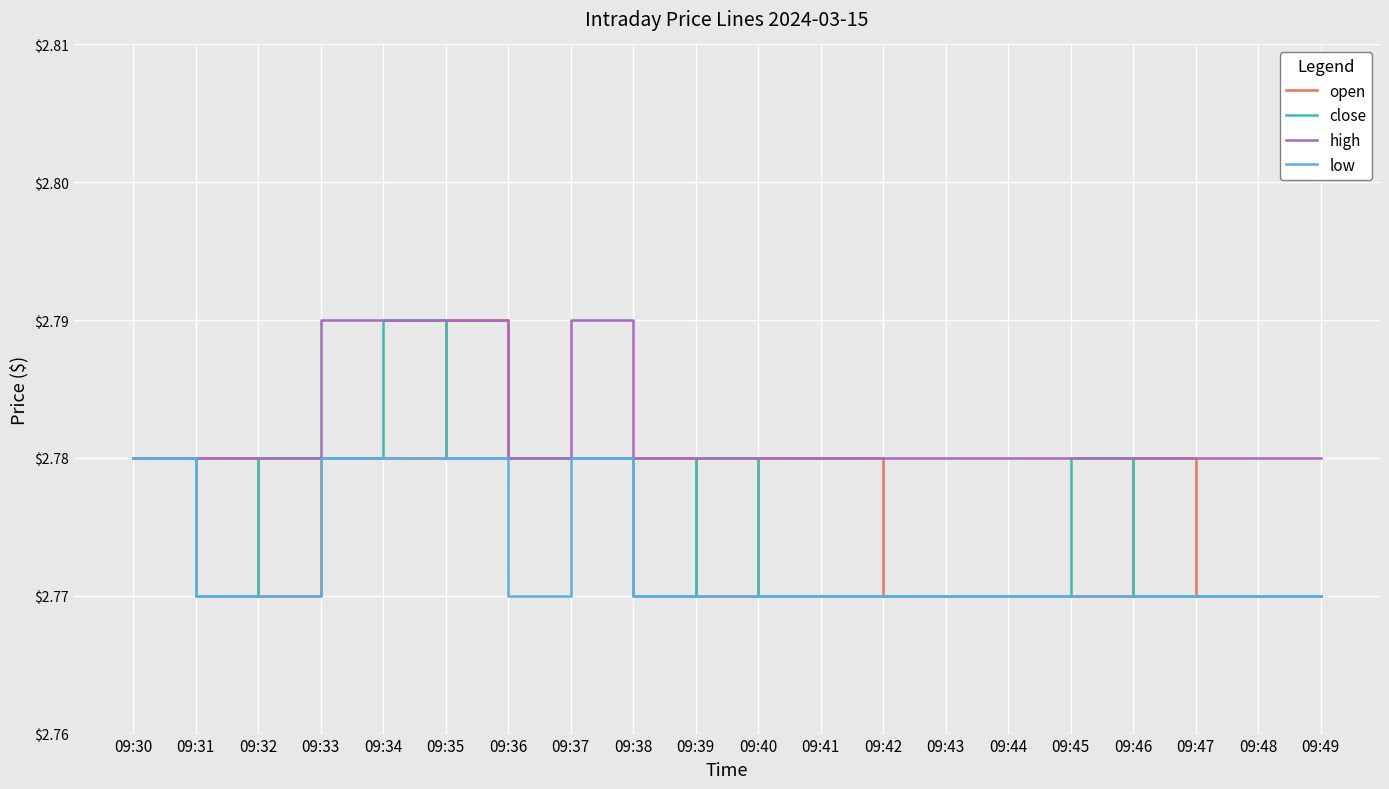

Which series has the largest total across all categories?

high